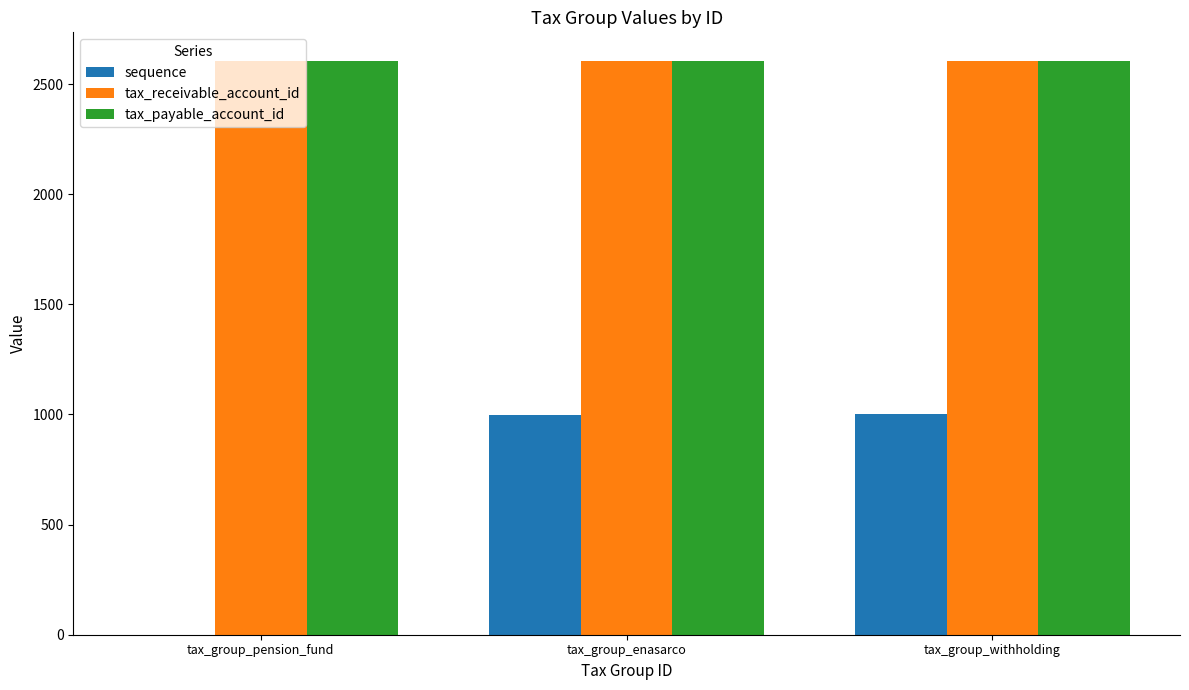

What is the spread (max minus min) of values at tax_group_withholding?

1605